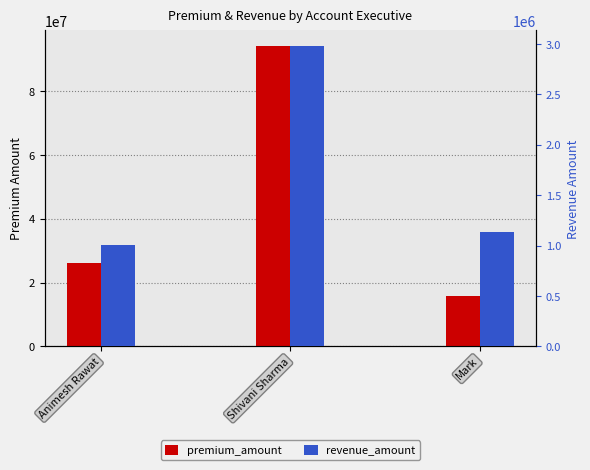

What is the average value of the premium_amount series?

45403333